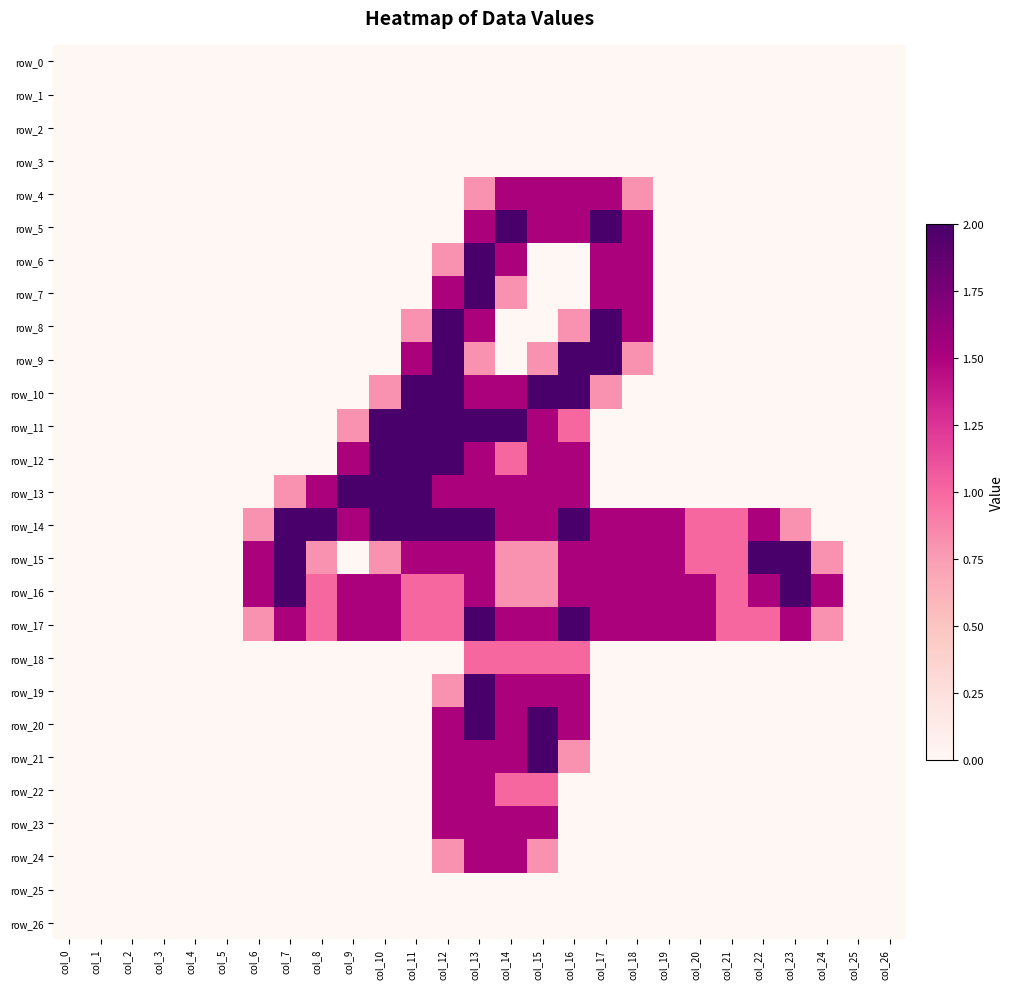

Between col_9 and col_13, which is larger?

col_9